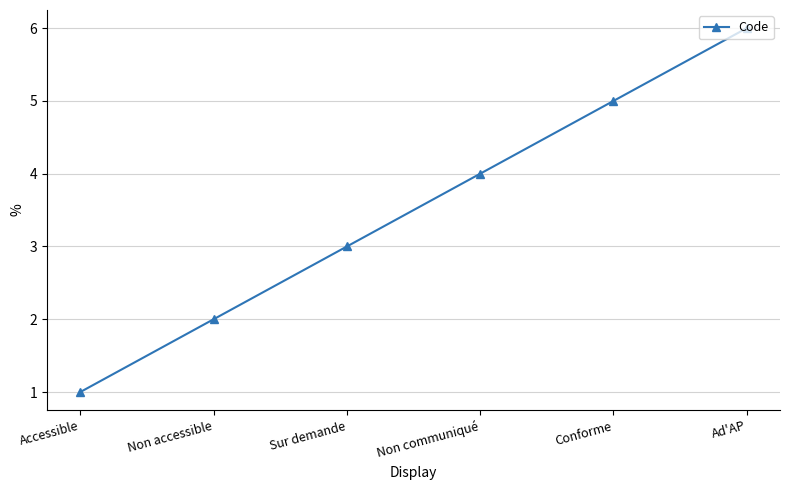

What is the difference between the values at Sur demande and Ad'AP?

3